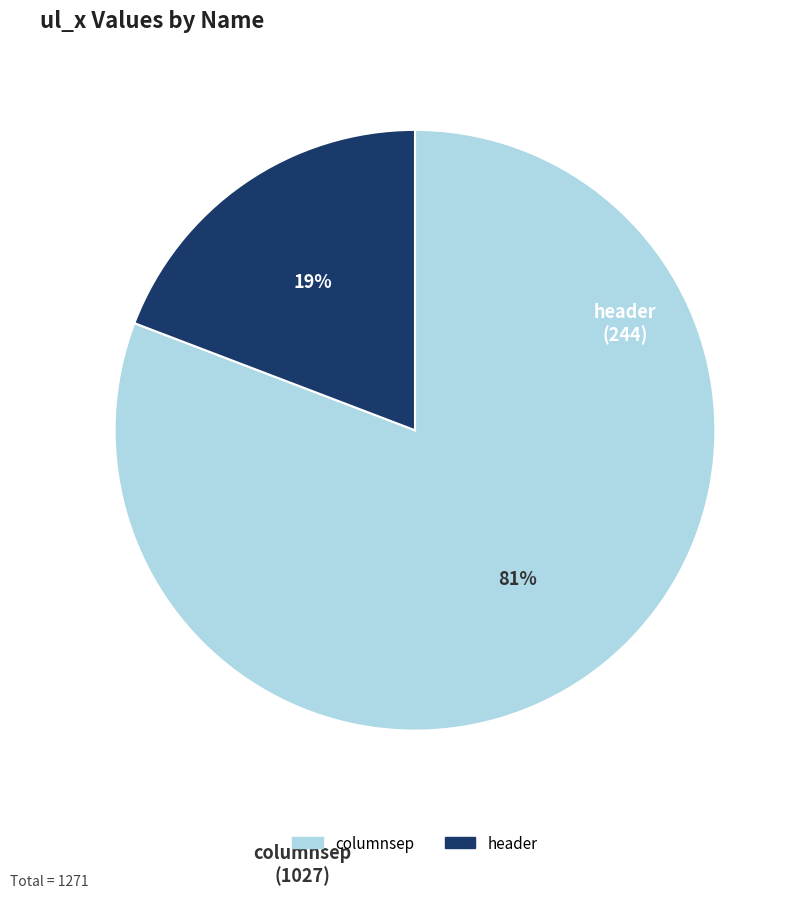

Rank the categories by value from lowest to highest.

header, columnsep